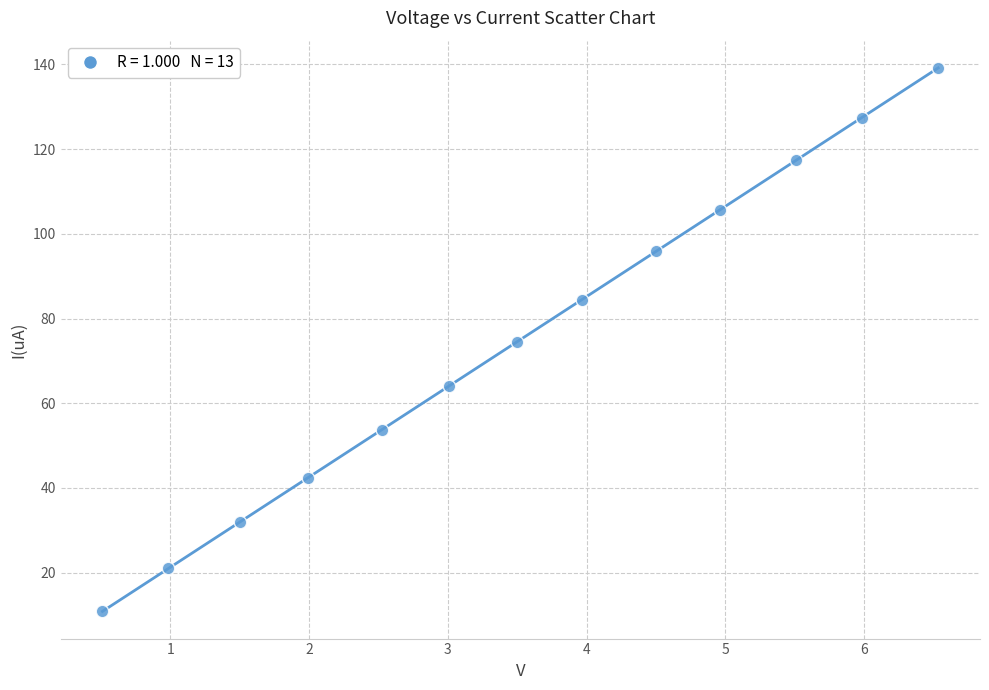

What is the range of Y values (max minus min)?

128.3